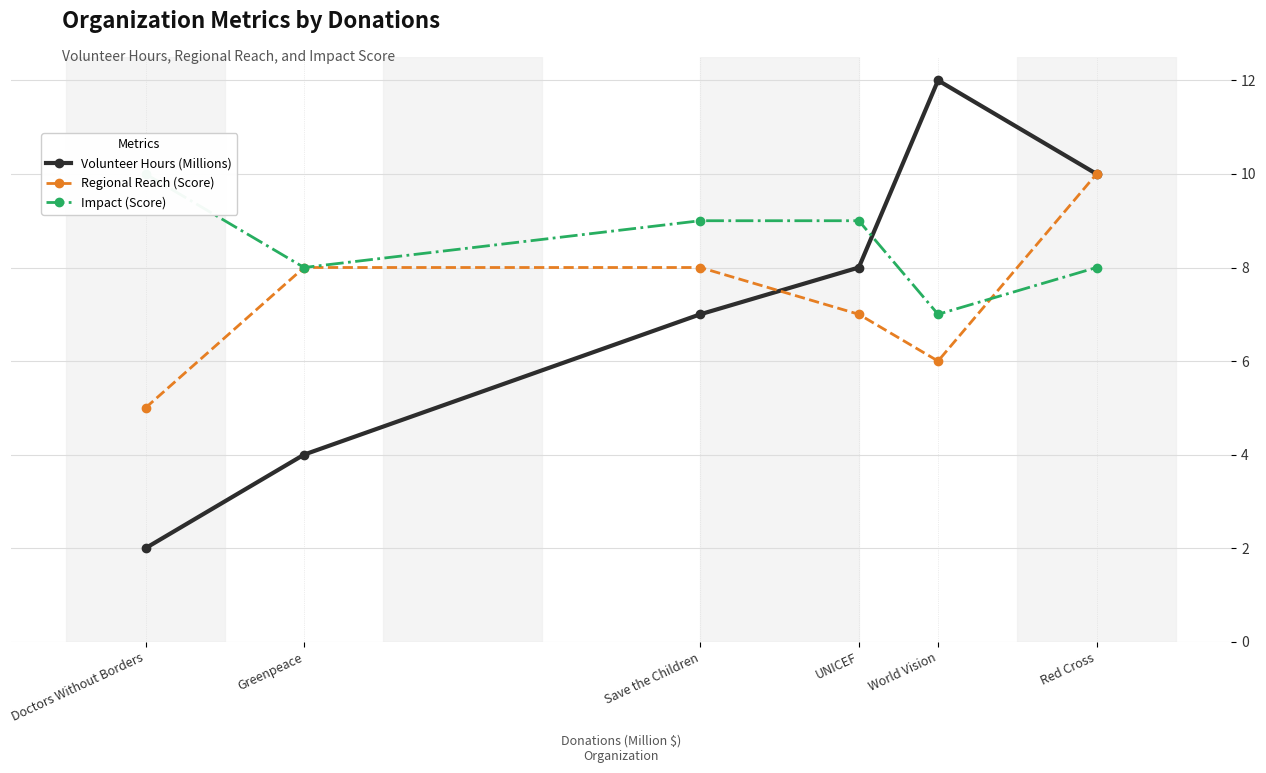

What is the difference between the Impact (Score) values at Red Cross and UNICEF?

1